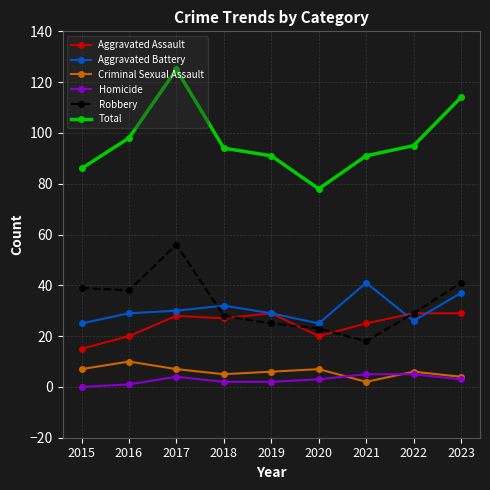

What is the approximate value of Total at 2015?

86